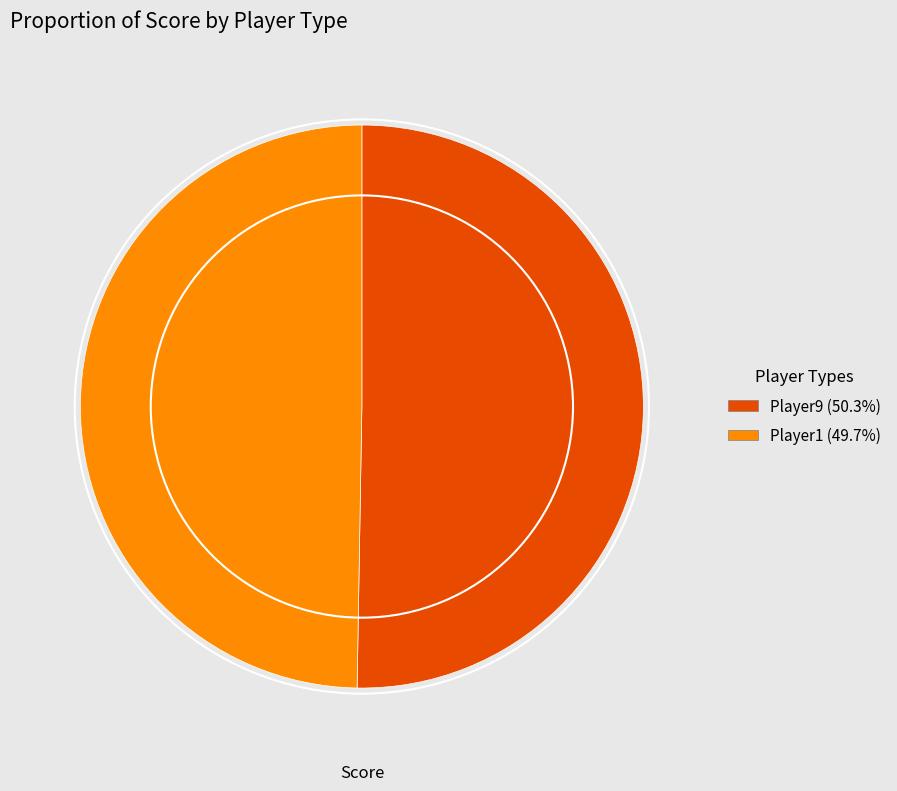

Is there a majority slice in this chart?

Yes